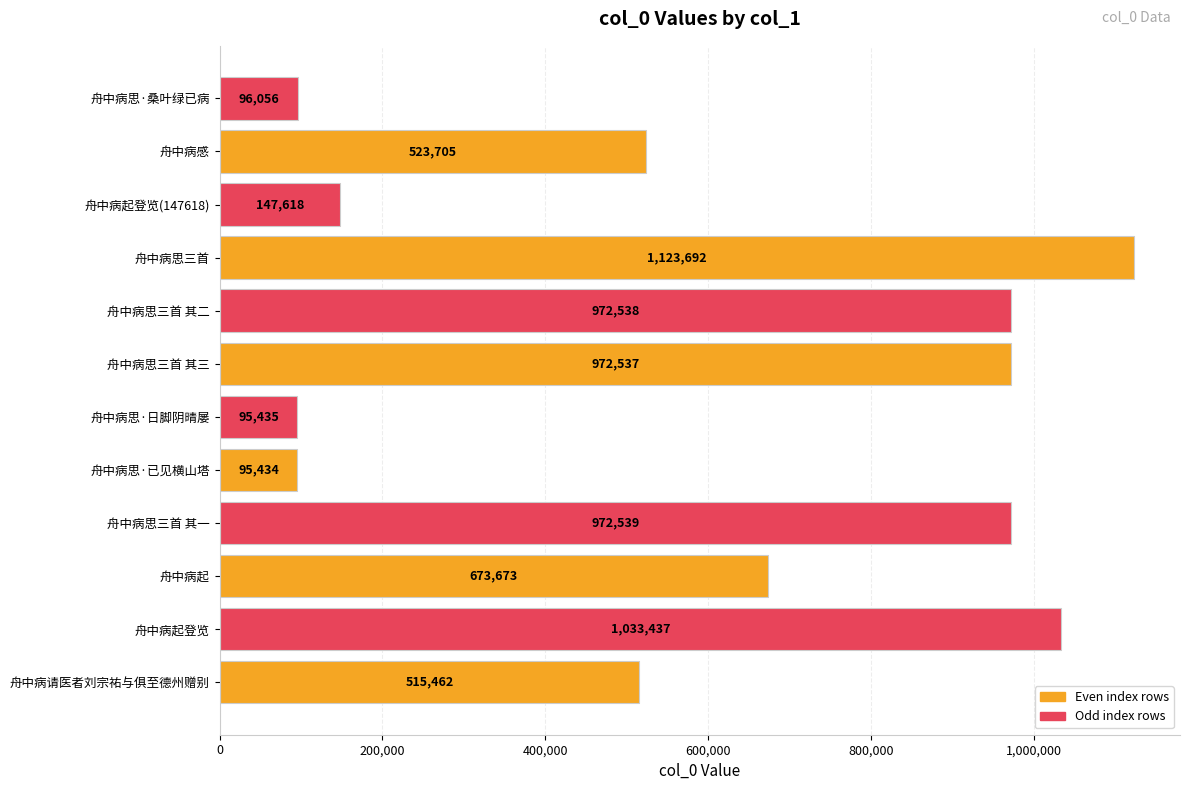

The chart shows a value of 972537 at 舟中病思三首 其三. True or false?

True